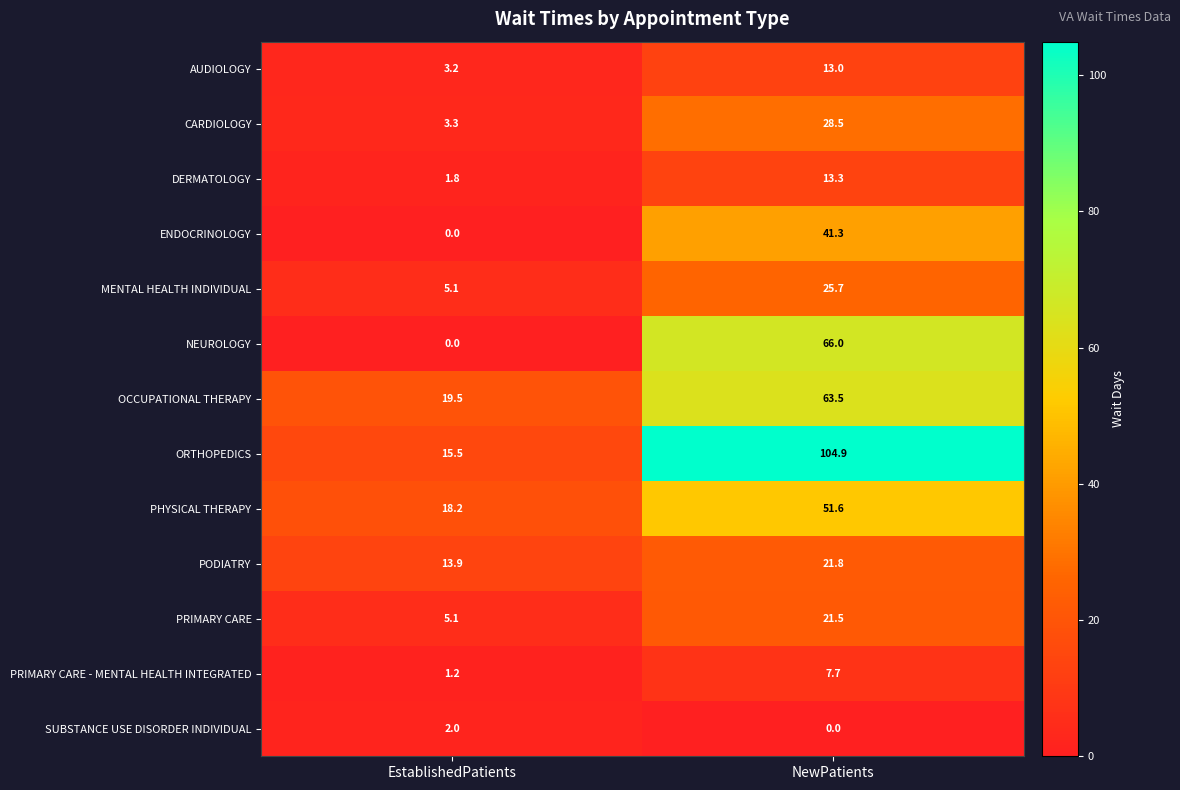

At which category is the sum across all series the highest?

NewPatients